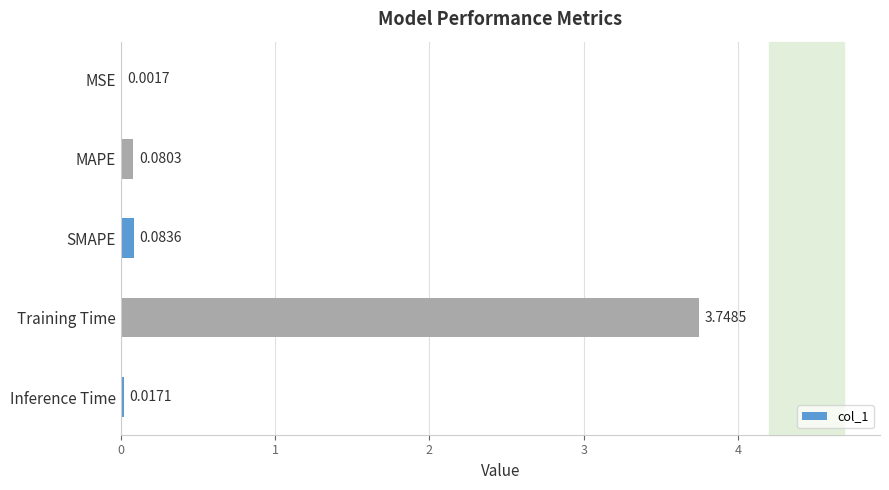

What is the sum of all values?

3.9